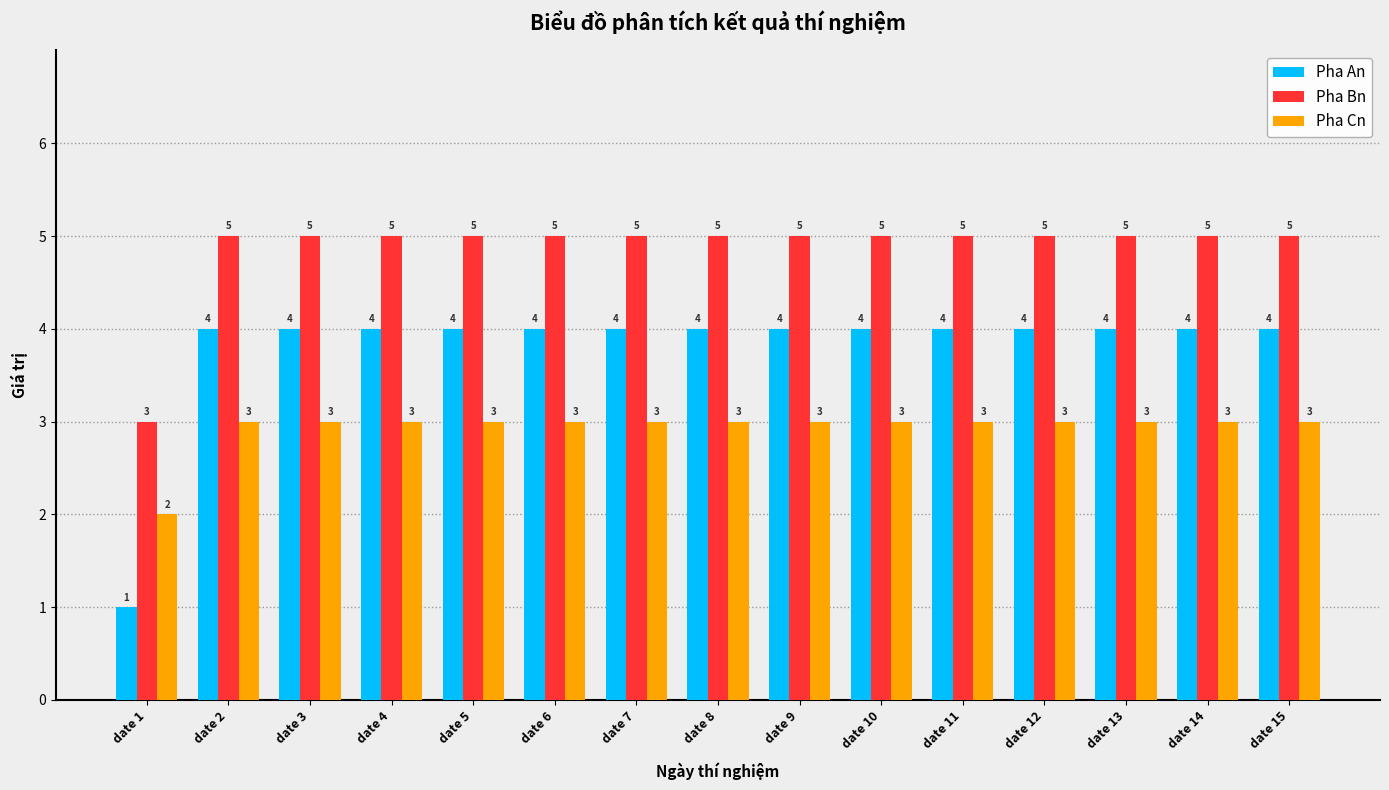

What is the sum of the Pha Cn values at date 3 and date 8?

6